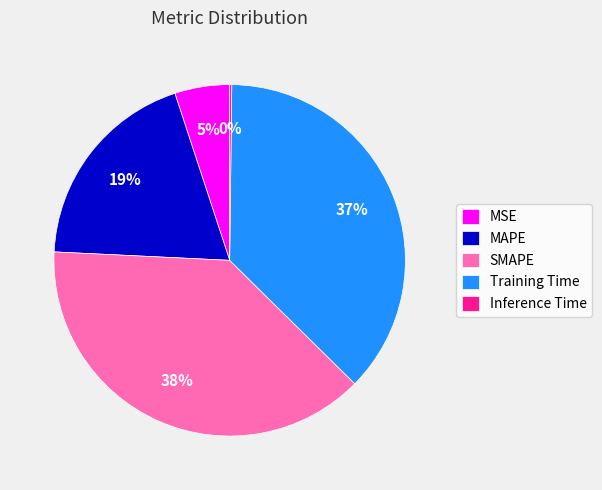

Does any single category account for the majority?

No